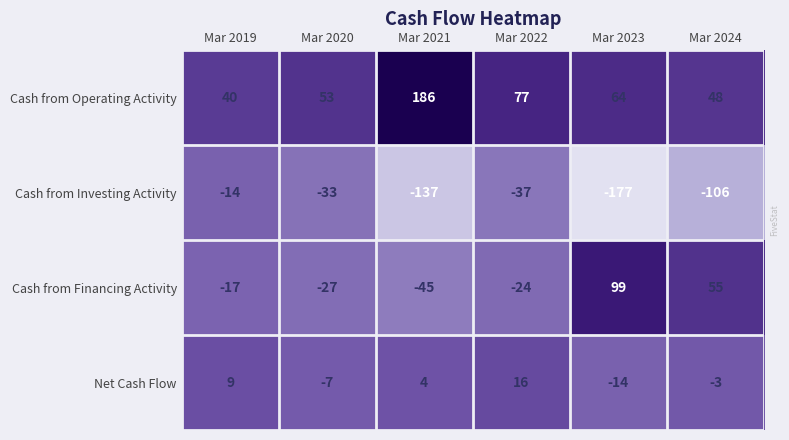

What is the highest value of the Cash from Operating Activity series?

186